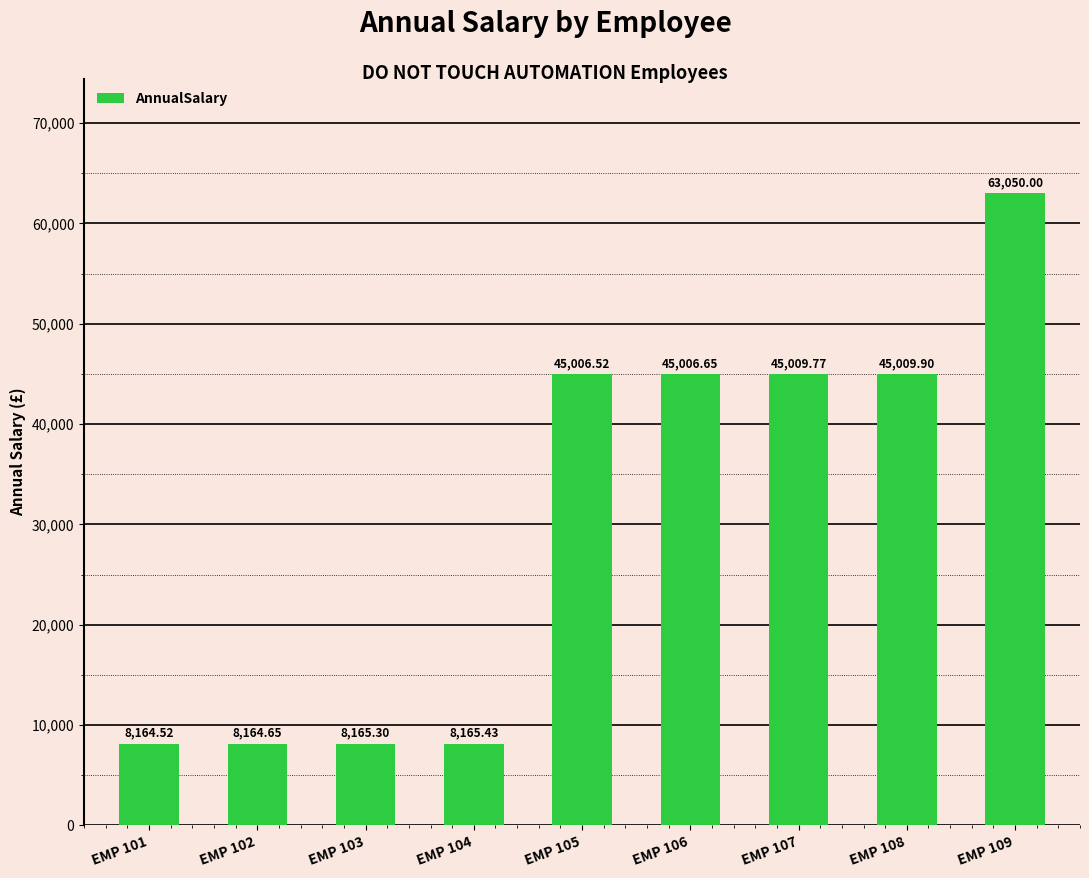

Approximately how many times larger is the value at EMP 109 compared to EMP 107?

1.4